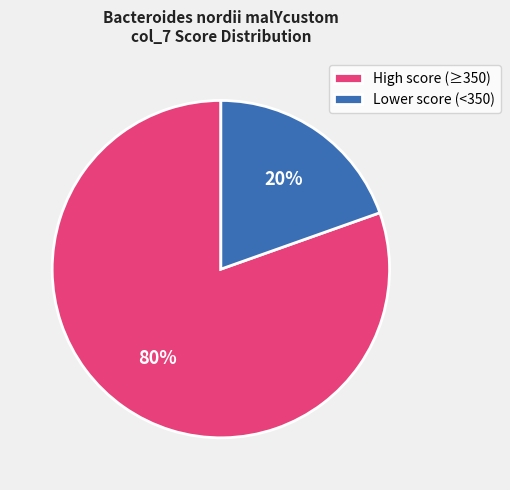

Does any single category account for the majority?

Yes